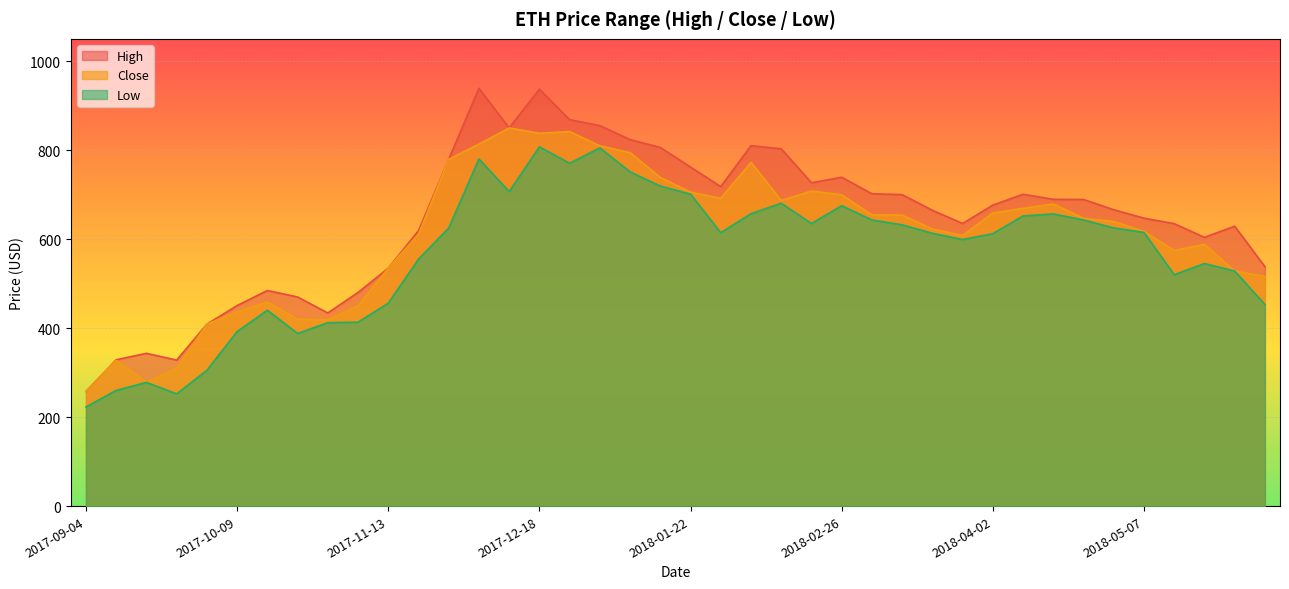

True or false: High and Low cross at least once.

False